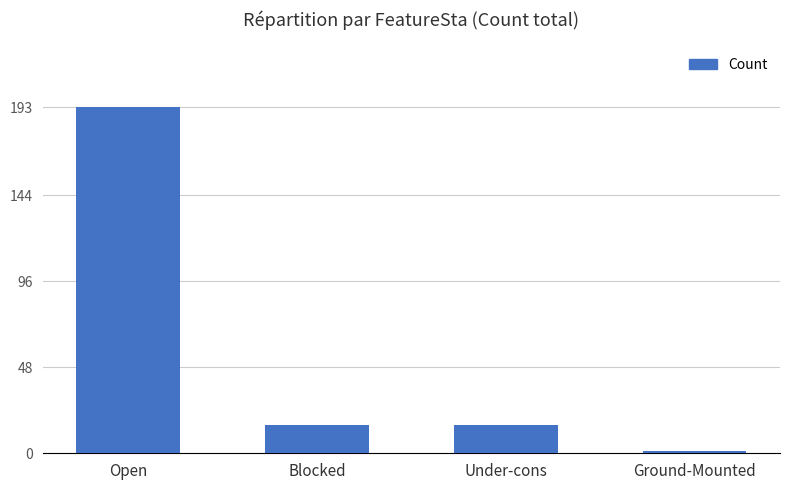

How many distinct data groups are displayed?

1